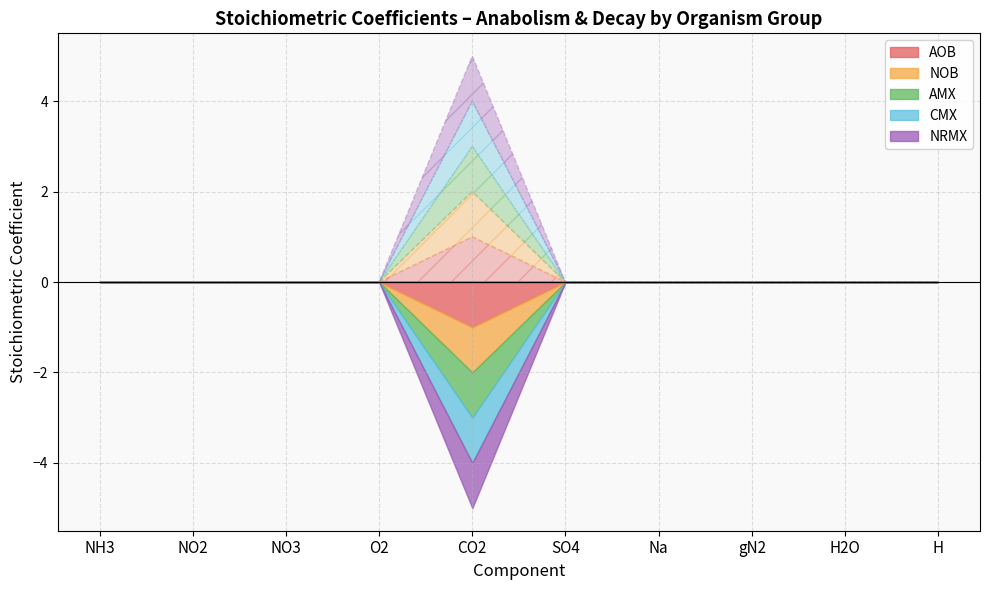

True or false: NOB_Decay and AOB_Decay cross at least once.

False